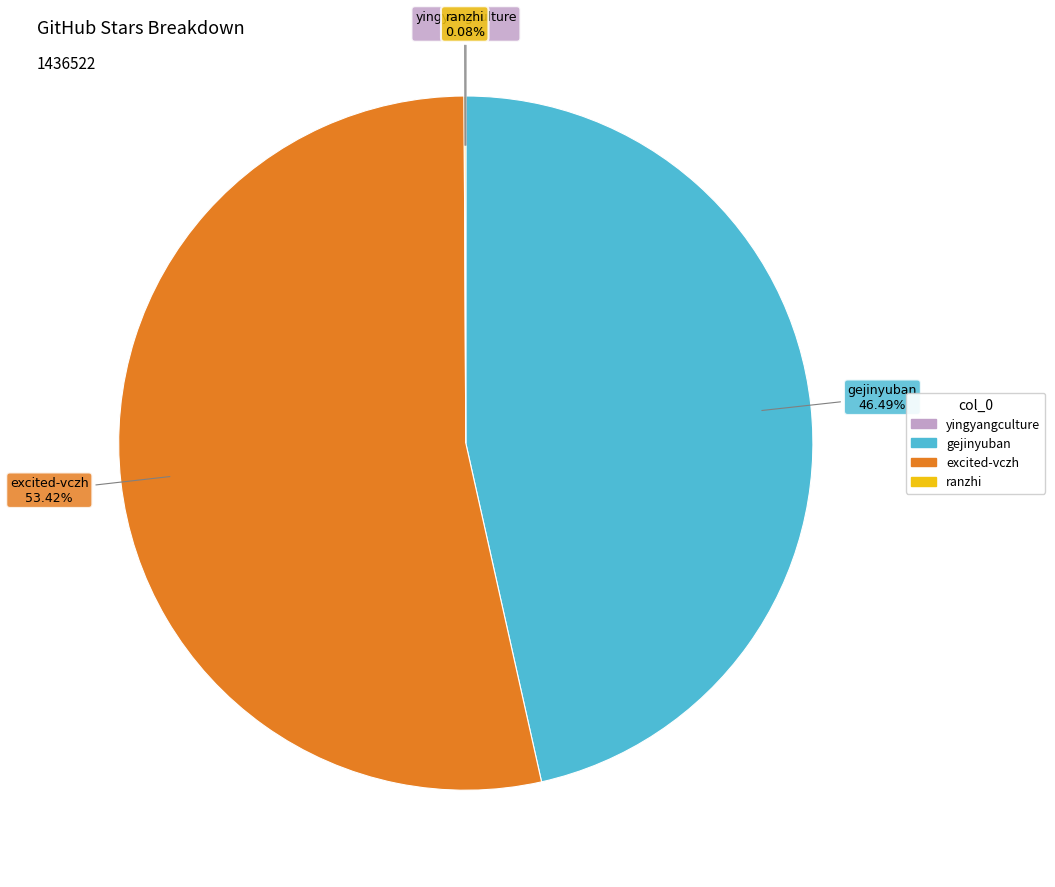

Which category accounts for the majority?

excited-vczh